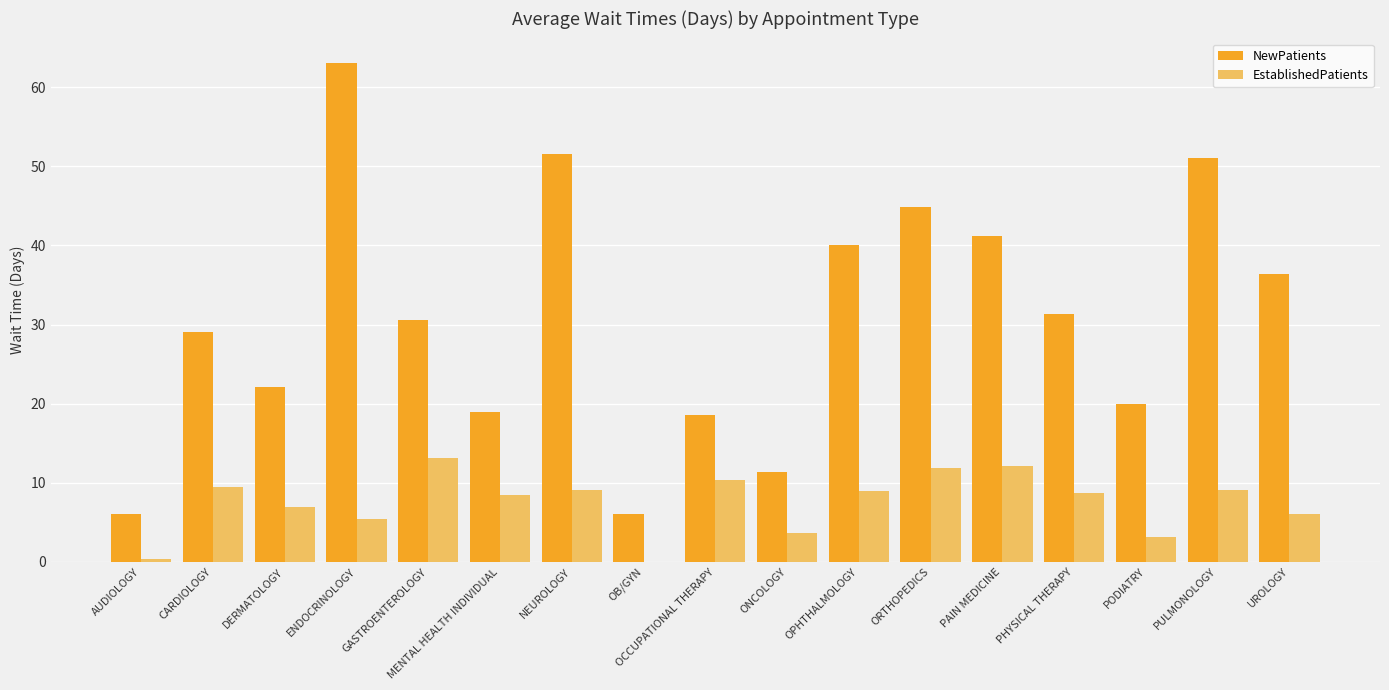

At which label does NewPatients reach its peak?

ENDOCRINOLOGY